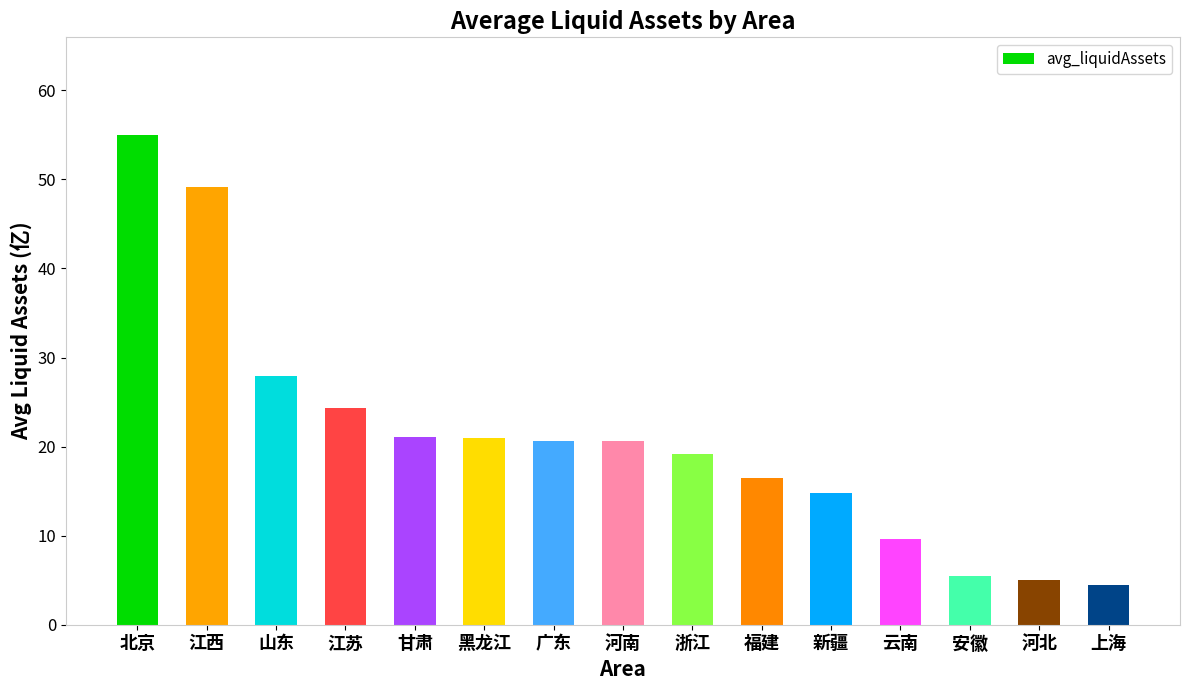

True or false: the data shows 20.6 at 河南.

True